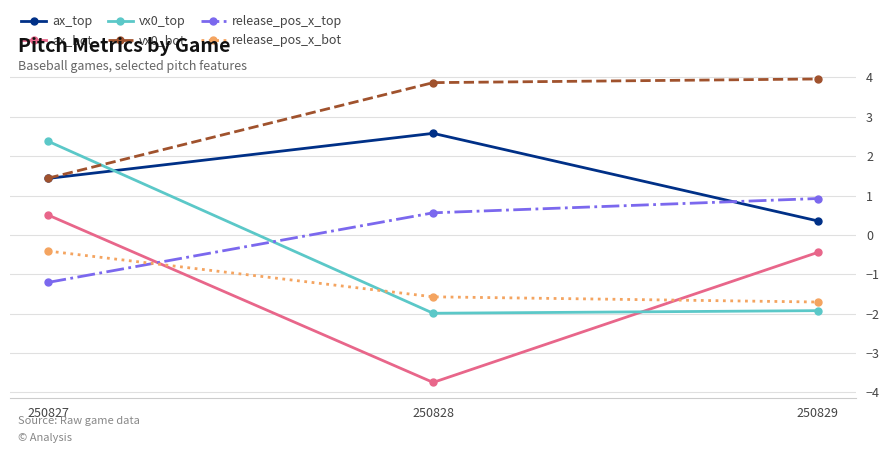

What are all the series names shown in the legend?

ax_top, ax_bot, vx0_top, vx0_bot, release_pos_x_top, release_pos_x_bot